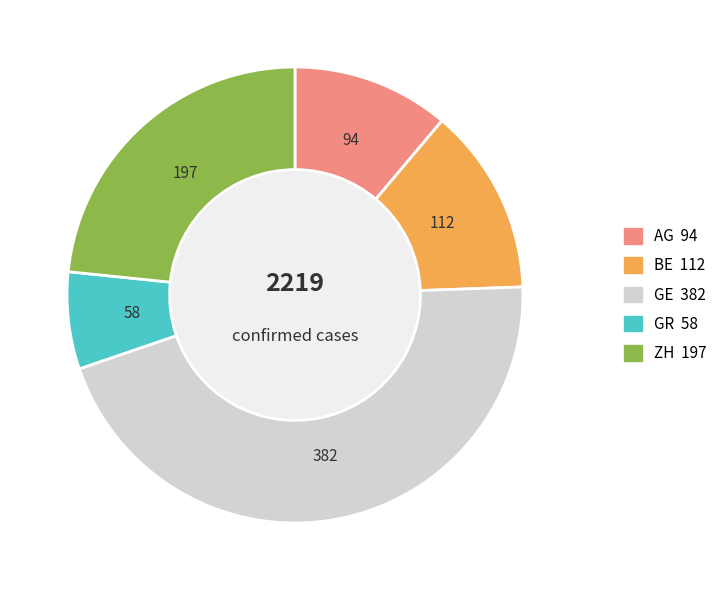

Is it true that AG is 11% of the pie?

True